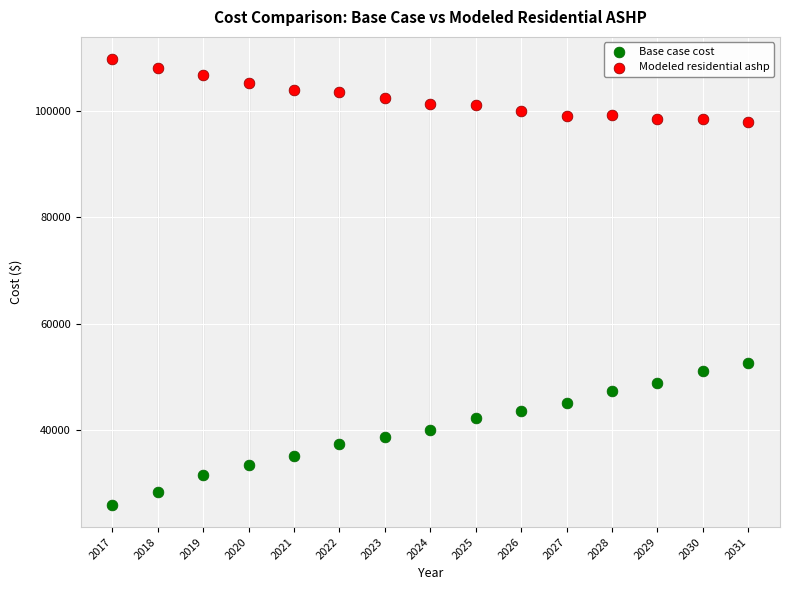

Across all data points, what is the range of X values (max minus min)?

14.0